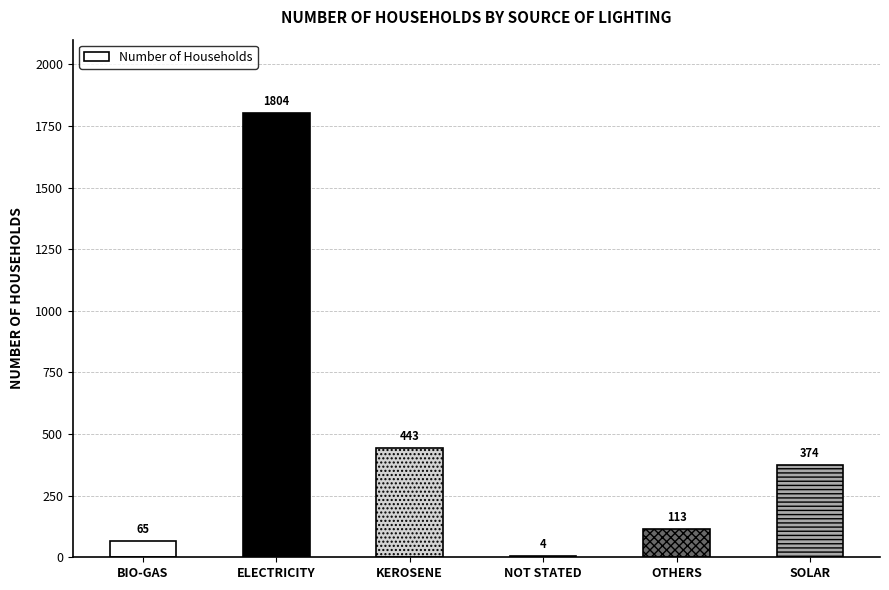

What is the greatest value displayed?

1804